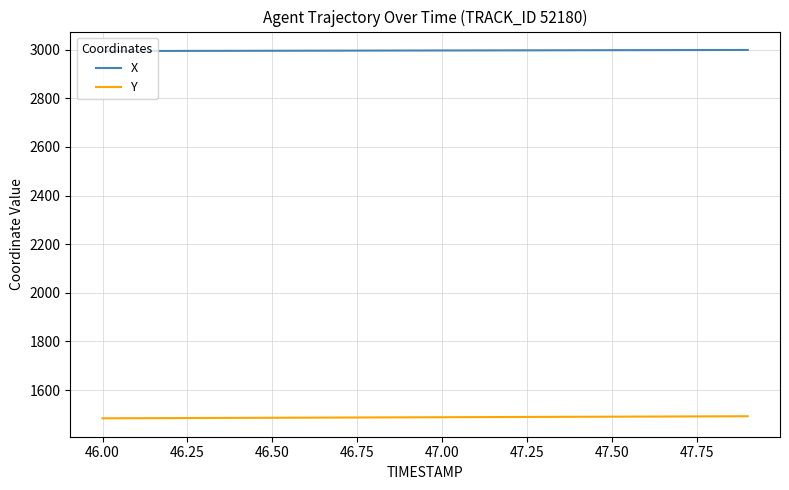

What is the maximum value shown in the chart?

2998.4